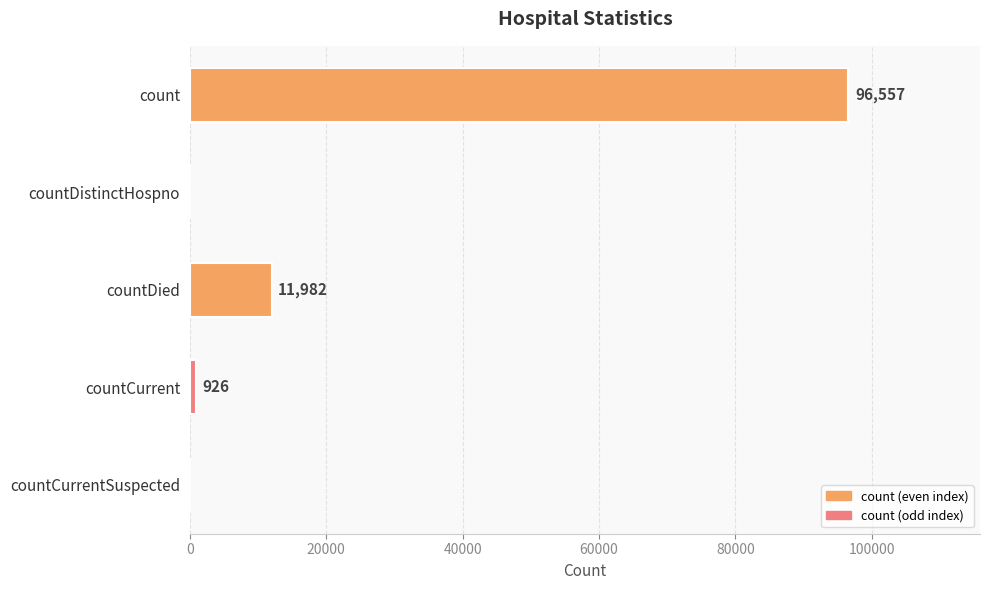

How many values are above zero?

3